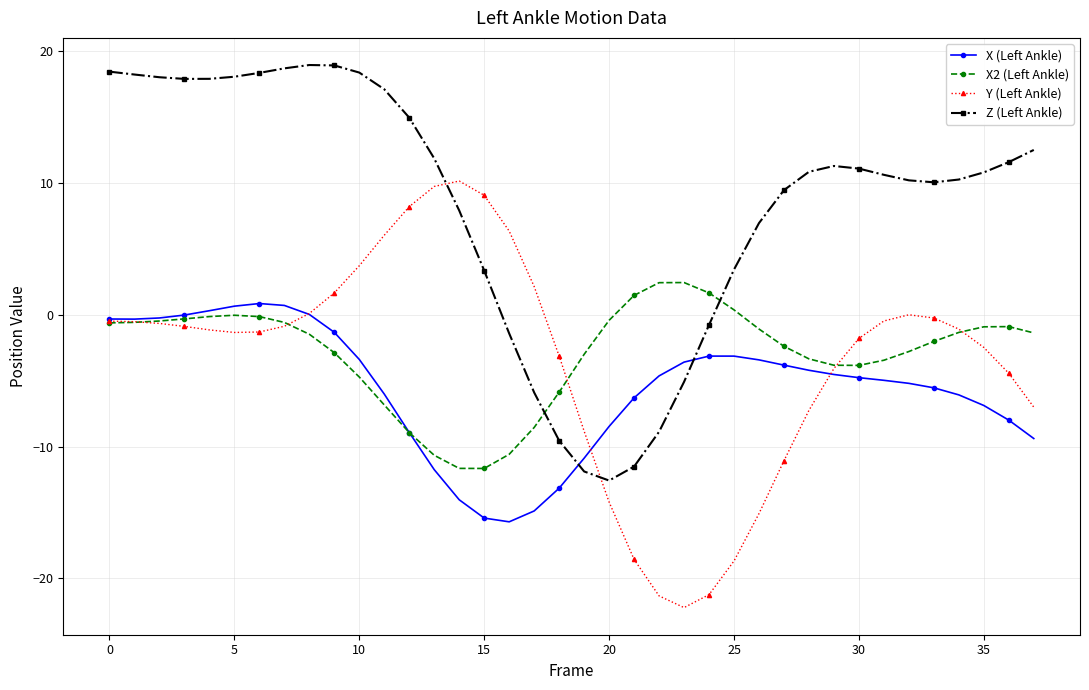

Which series ends up on top after the final intersection of Z (Left Ankle) and X (Left Ankle)?

Z (Left Ankle)